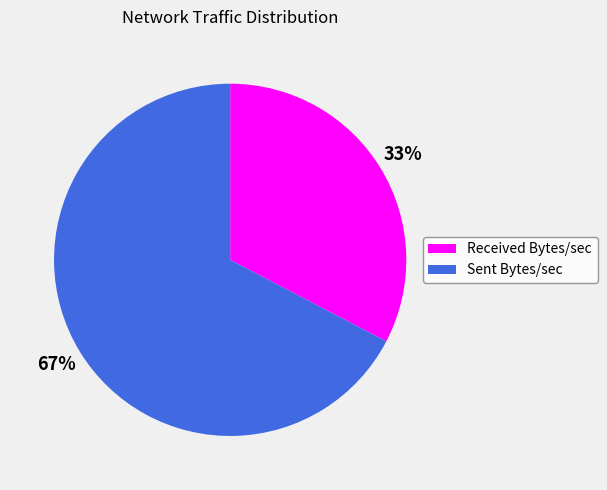

To the nearest percent, what is the average slice percentage?

50%